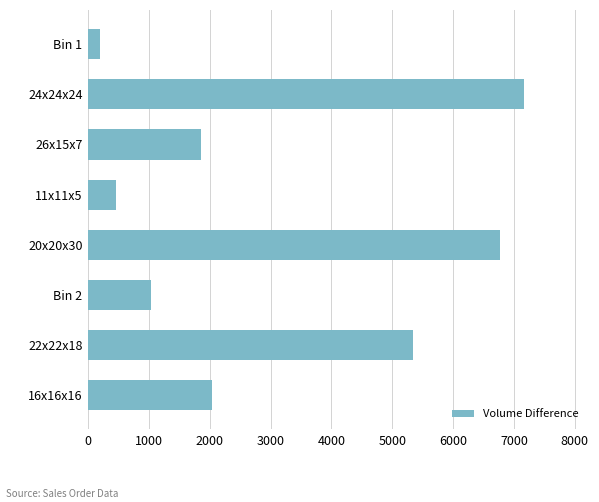

What is the difference between the second highest and minimum values?

6567.2